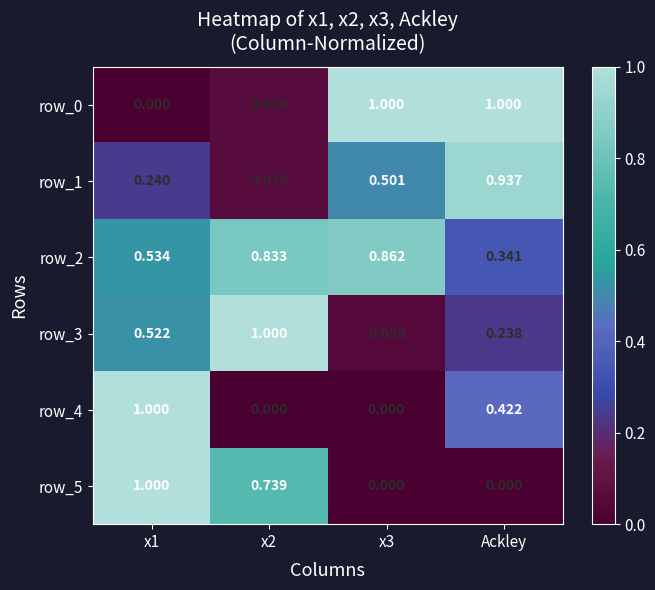

How many positive values does the row_5 series have?

2